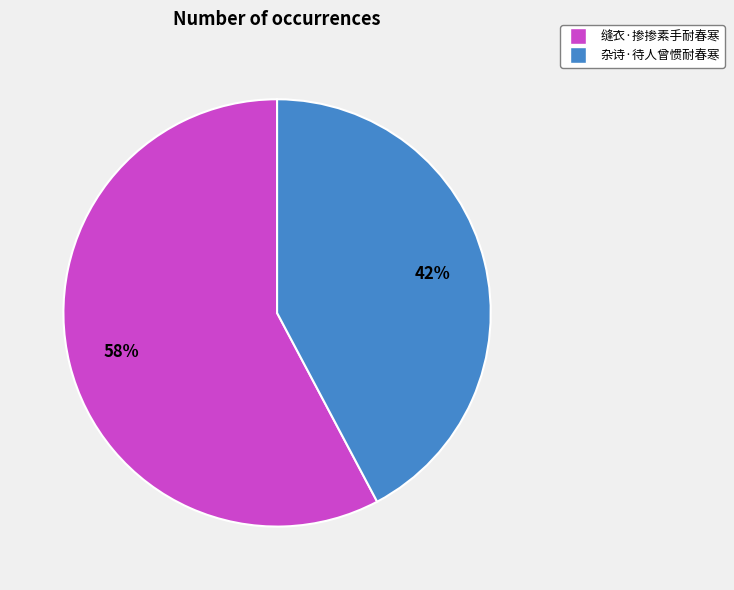

How many slices are in this pie chart?

2